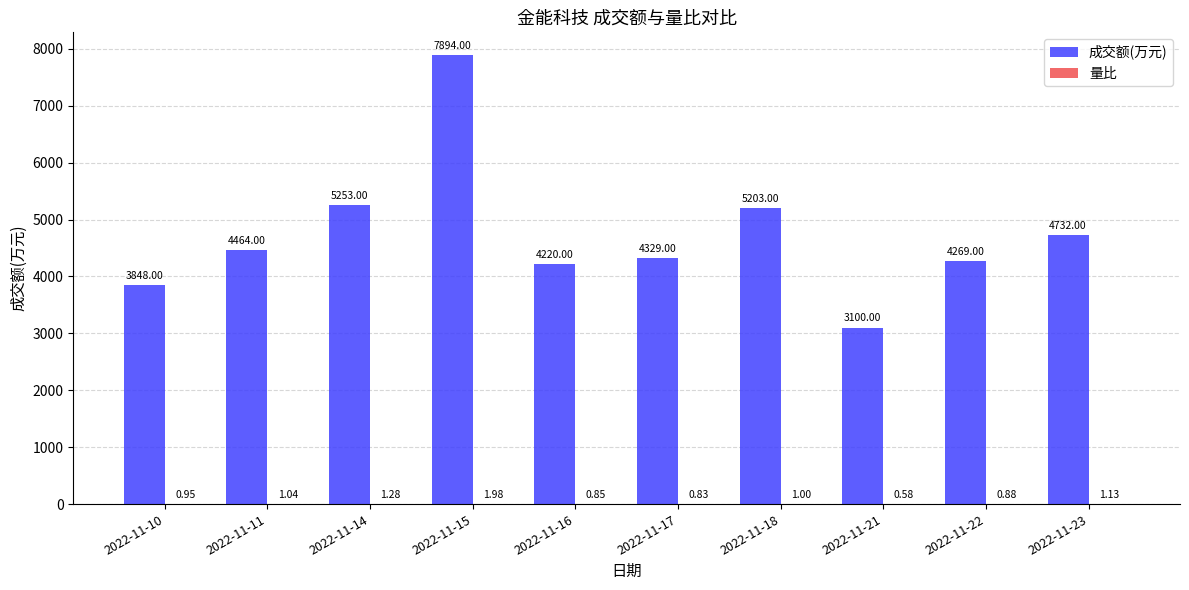

True or false: 成交额(万元) has a value of 2859.2 at 2022-11-17.

False